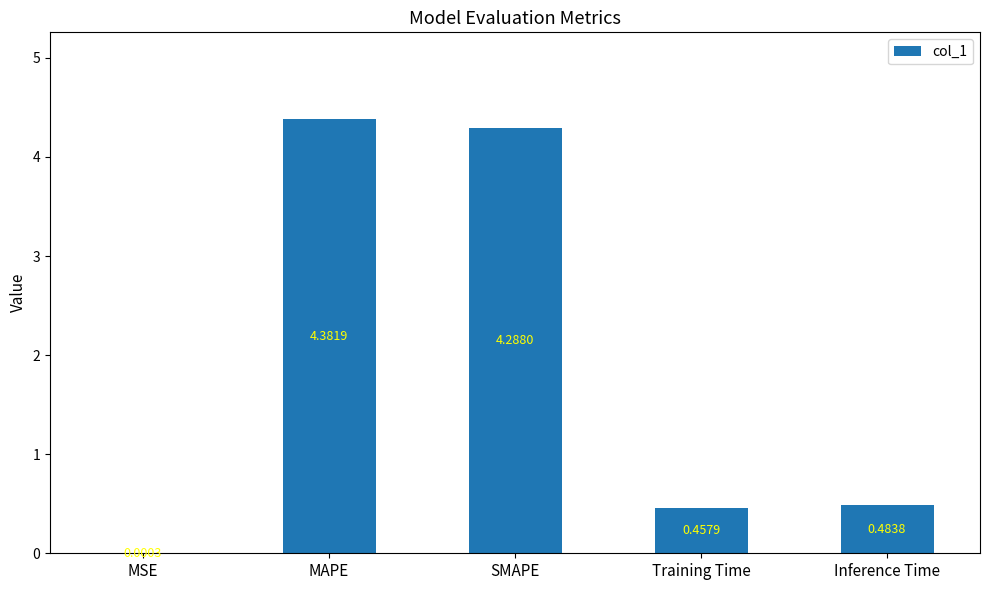

Which has a higher value, Training Time or MSE?

Training Time